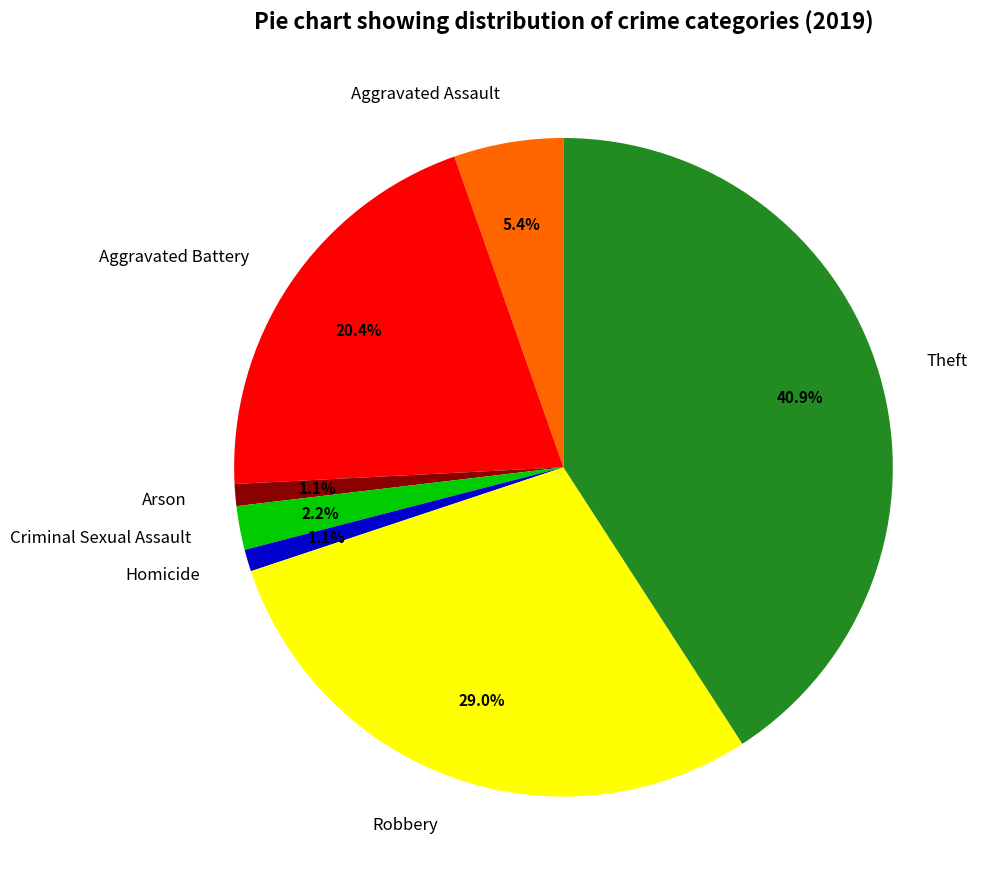

Count the number of slices in the pie.

7